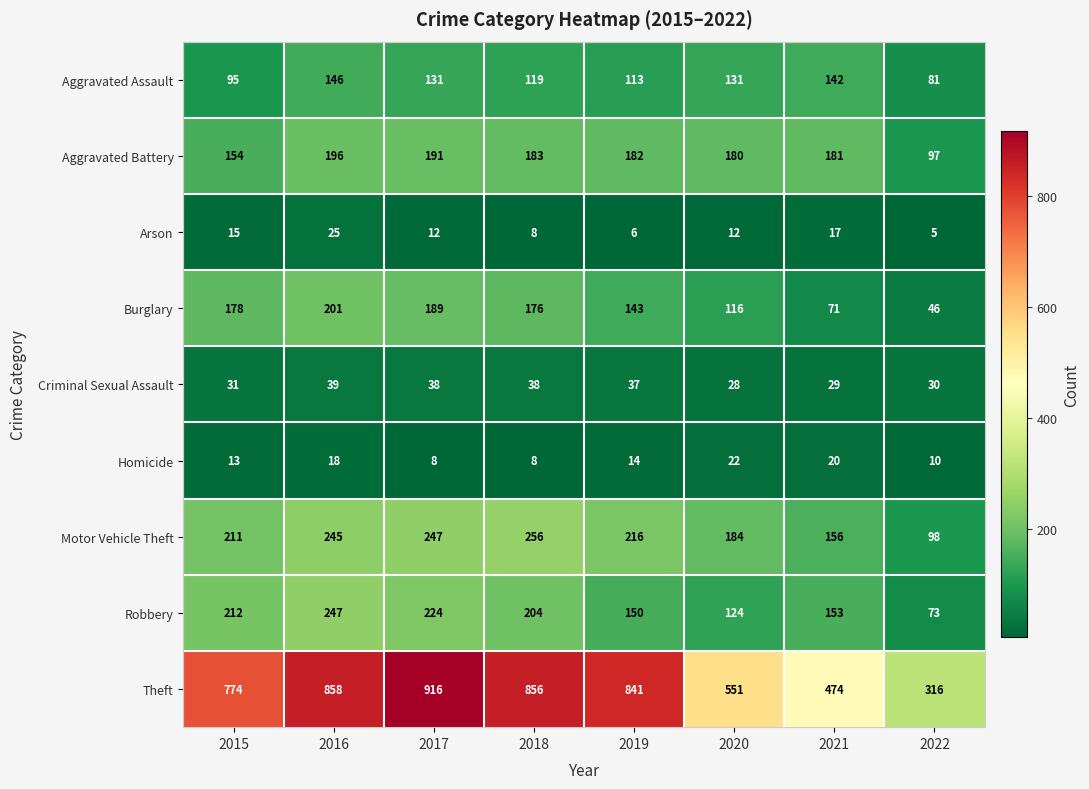

True or false: Homicide has a value of 20 at 2021.

True